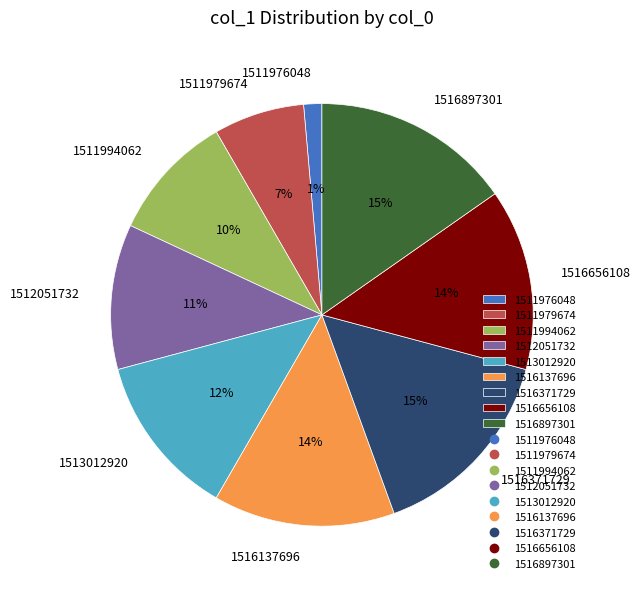

Which slice is the smallest?

1511976048